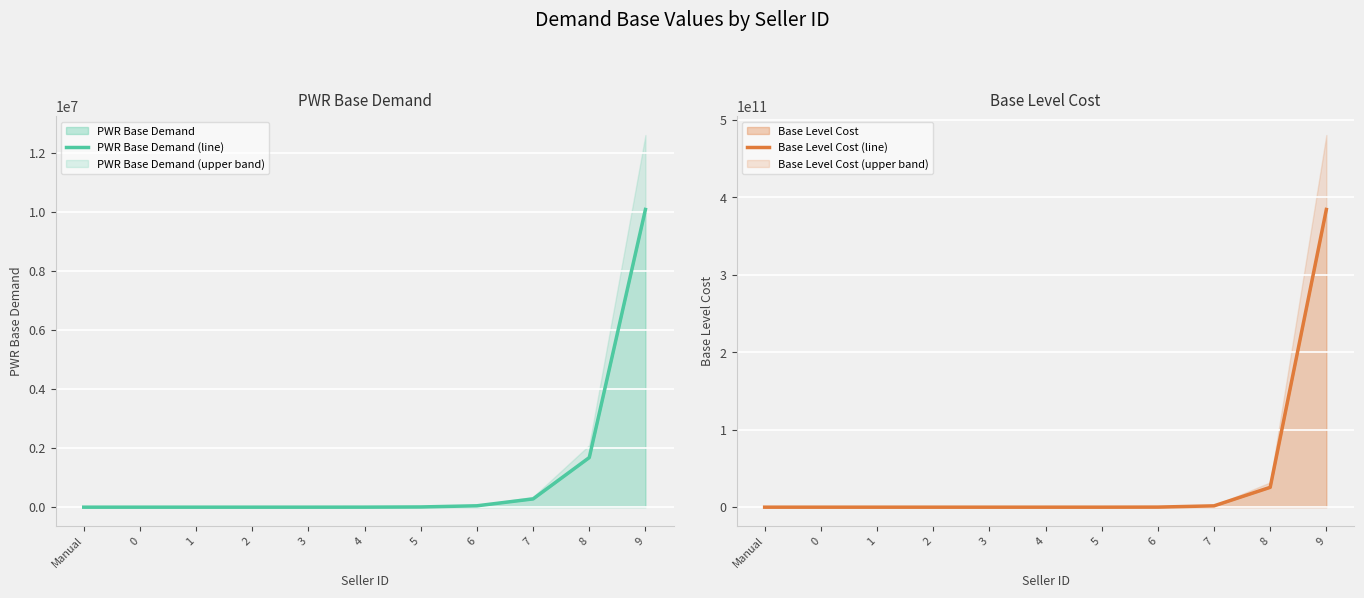

Where does the Base Level Cost (line) series first go above 506250?

5